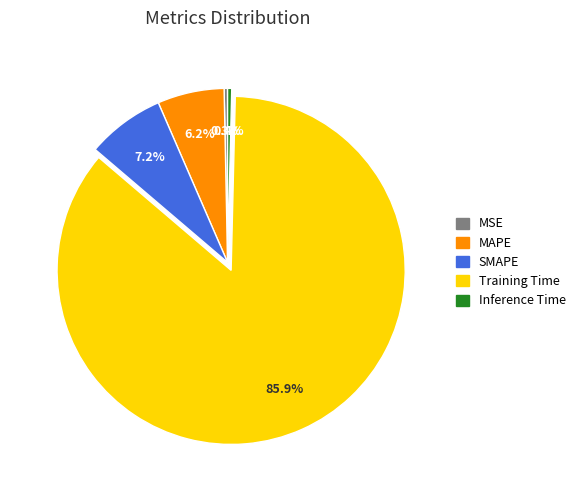

To the nearest percent, what percentage of the pie is SMAPE?

7%